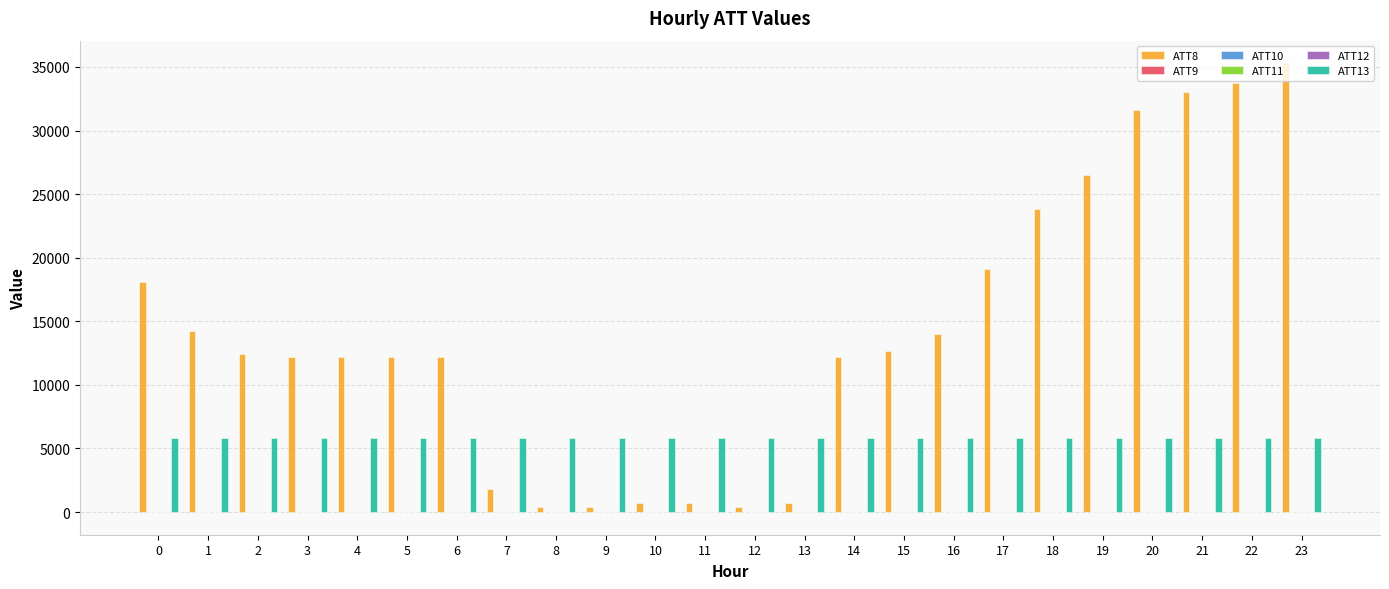

What is the average value of the ATT8 series?

14187.5